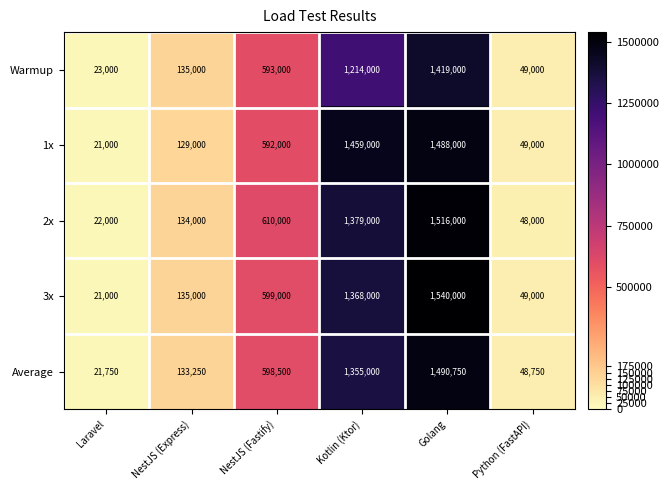

At how many categories does at least one series exceed 1362685?

2